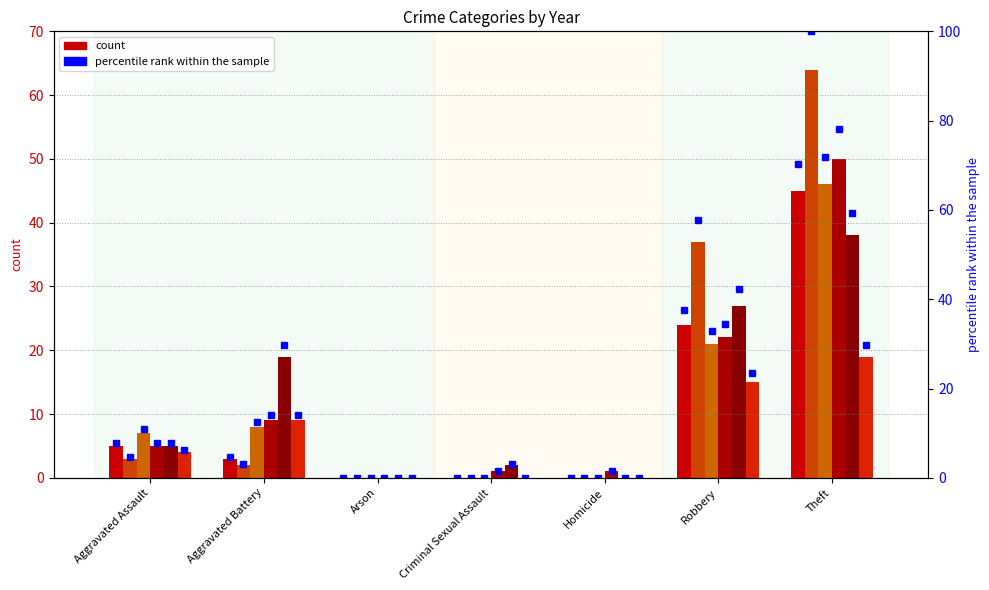

Read the value at Aggravated Battery.

4.7